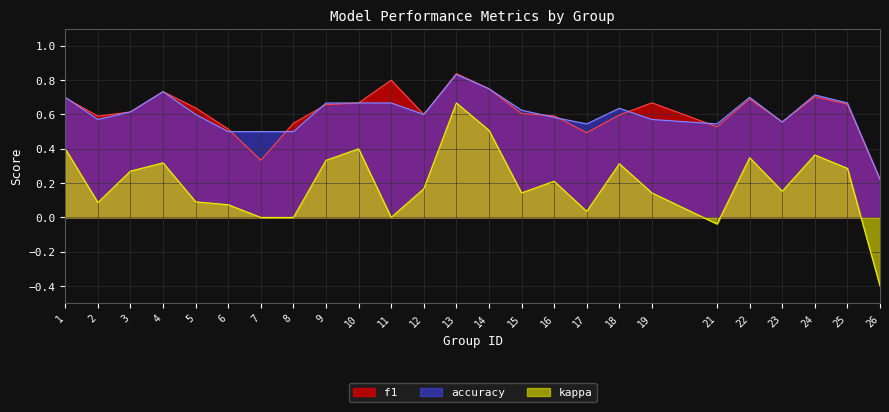

At which label is f1 closest to 0?

26